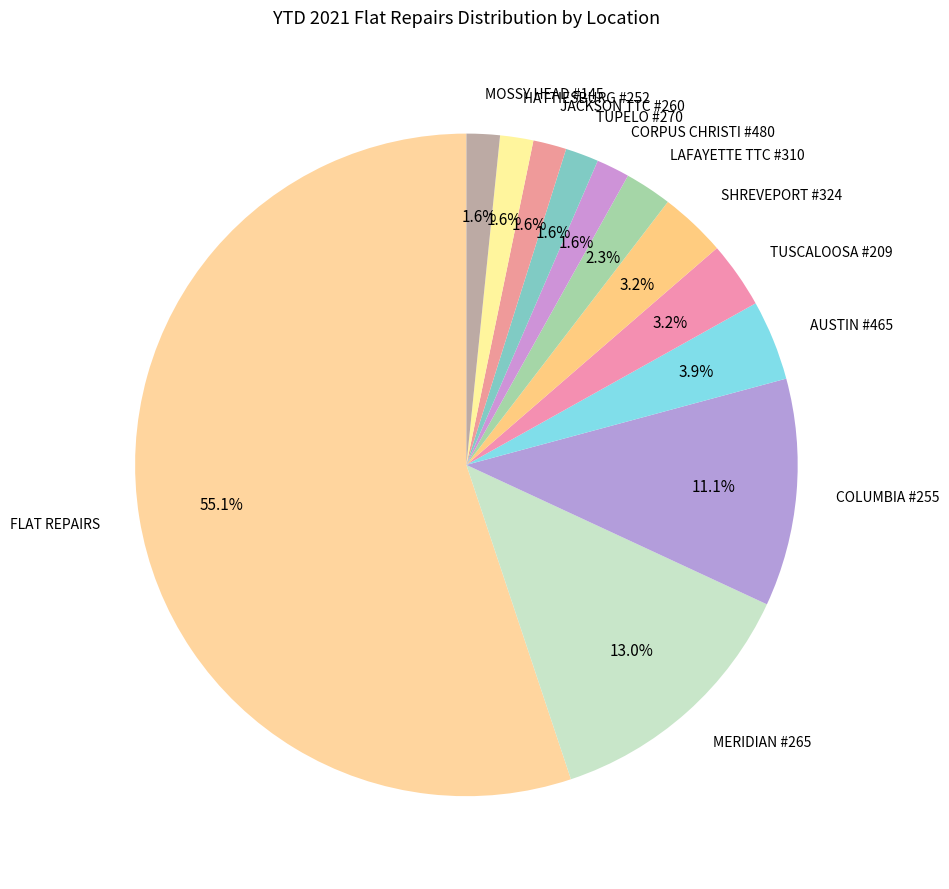

Do LAFAYETTE TTC #310 and JACKSON TTC #260 together represent more than half of the pie?

No